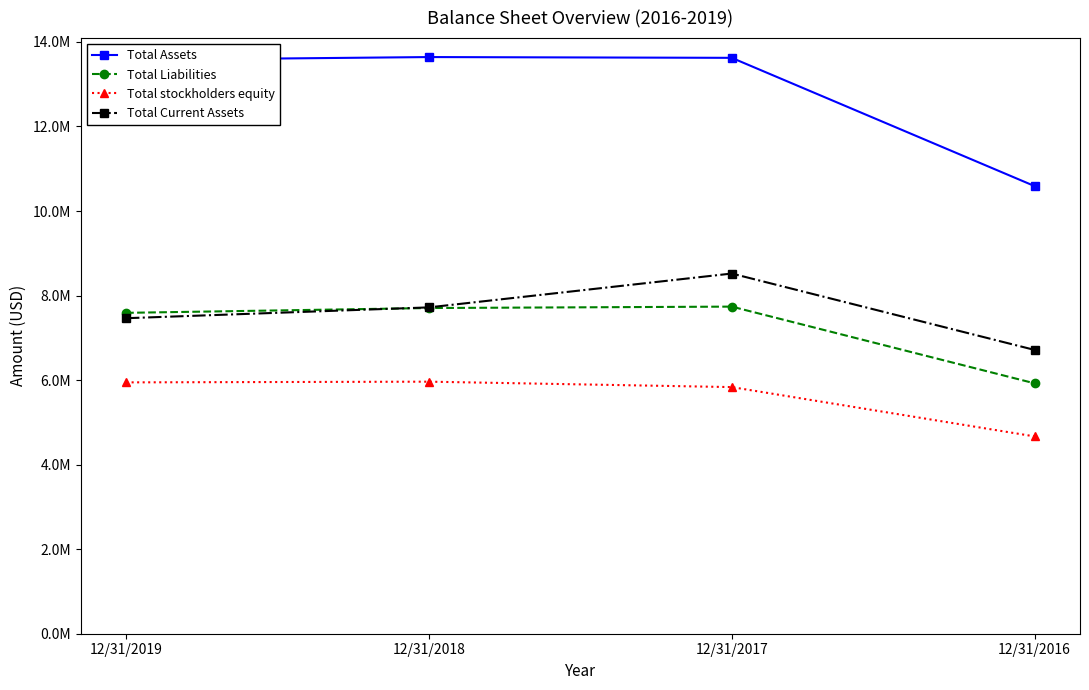

What are all the series names shown in the legend?

Total Assets, Total Liabilities, Total stockholders equity, Total Current Assets